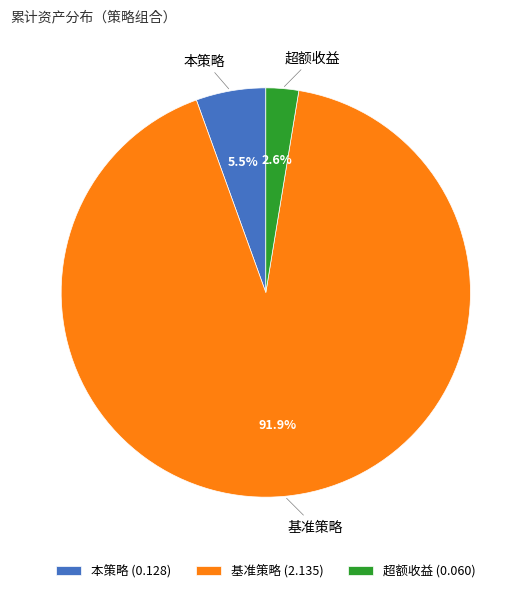

Do 基准策略 and 本策略 together represent more than half of the pie?

Yes